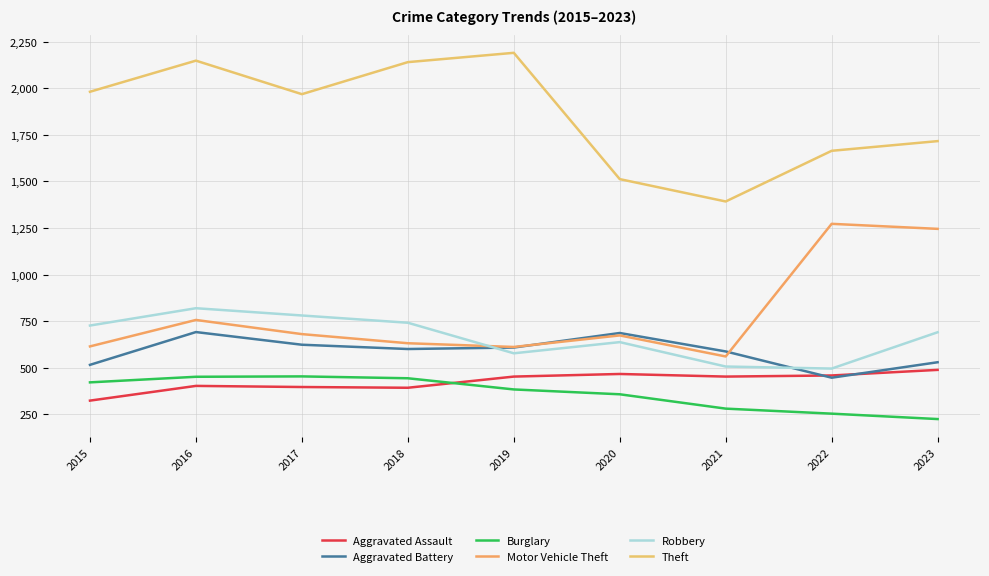

Which series changed the most between 2017 and 2019?

Theft